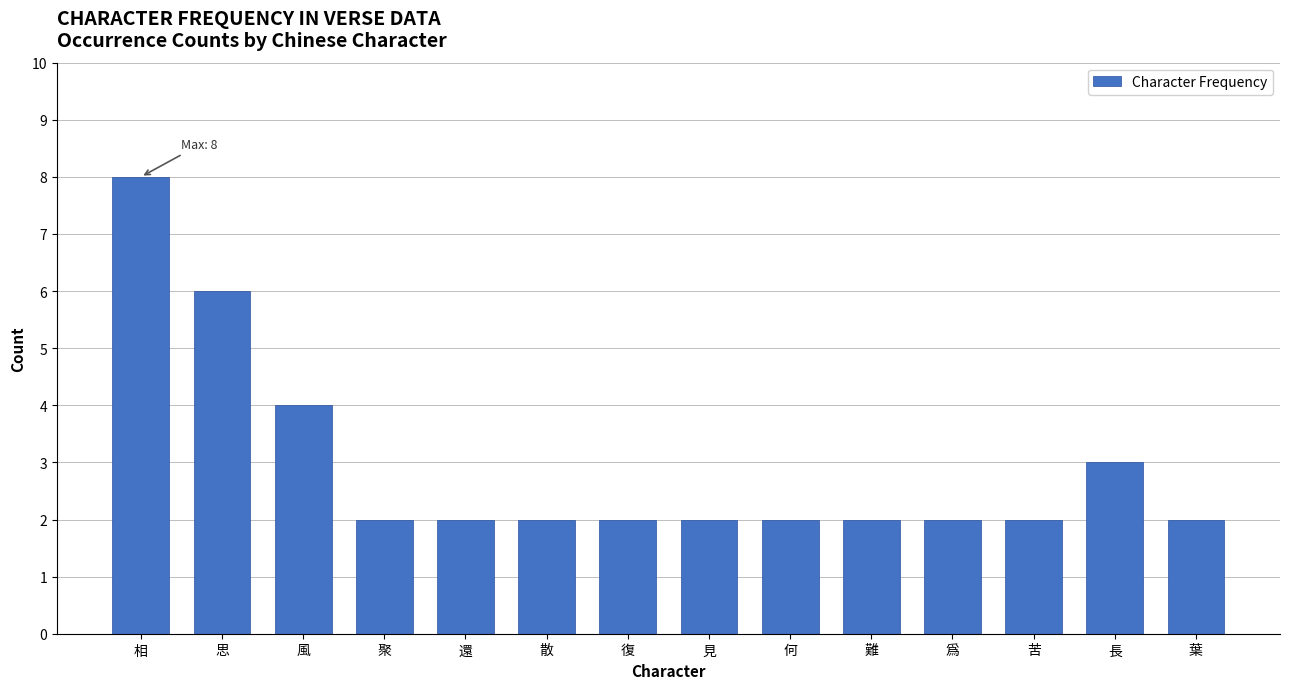

What is the maximum value shown in the chart?

8